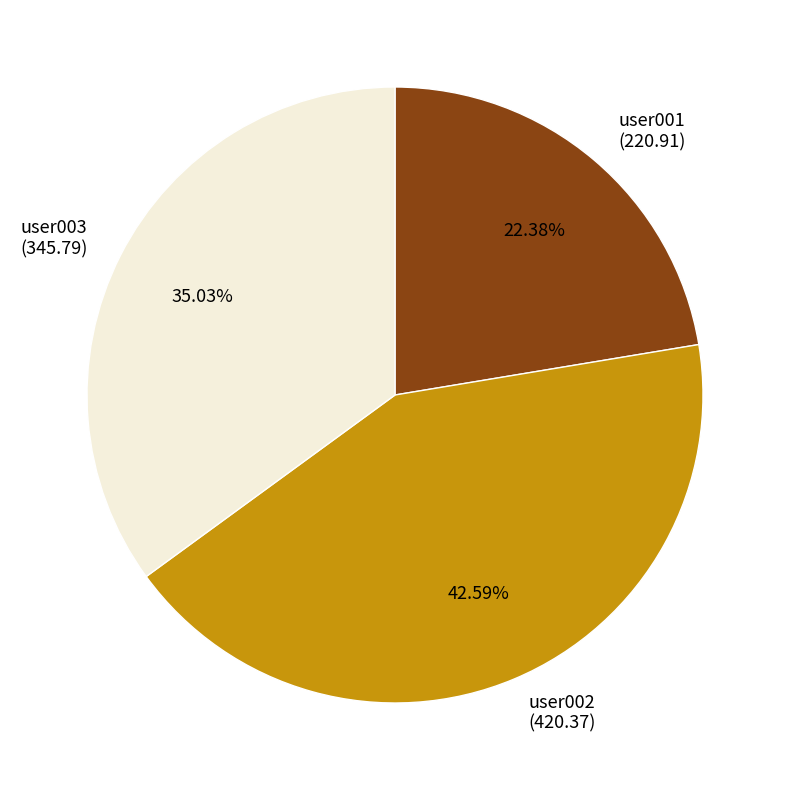

Is it true that user003 is 27% of the pie?

False